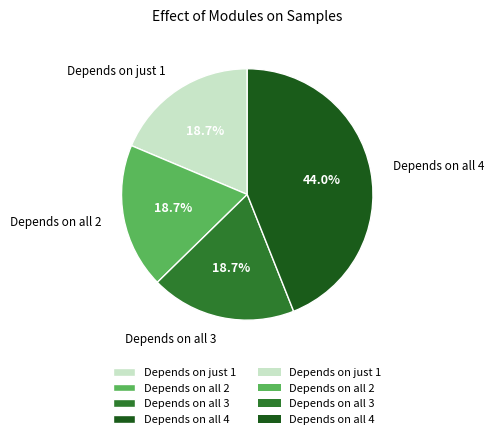

Does Depends on all 2 account for over 50% of the chart?

No